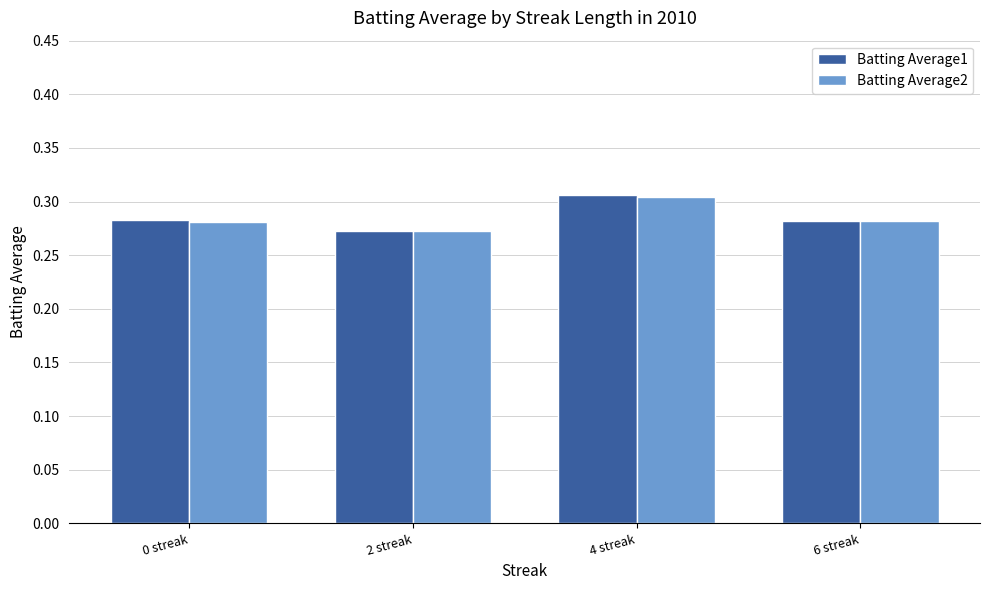

Which category has the lowest value across all series?

2 streak